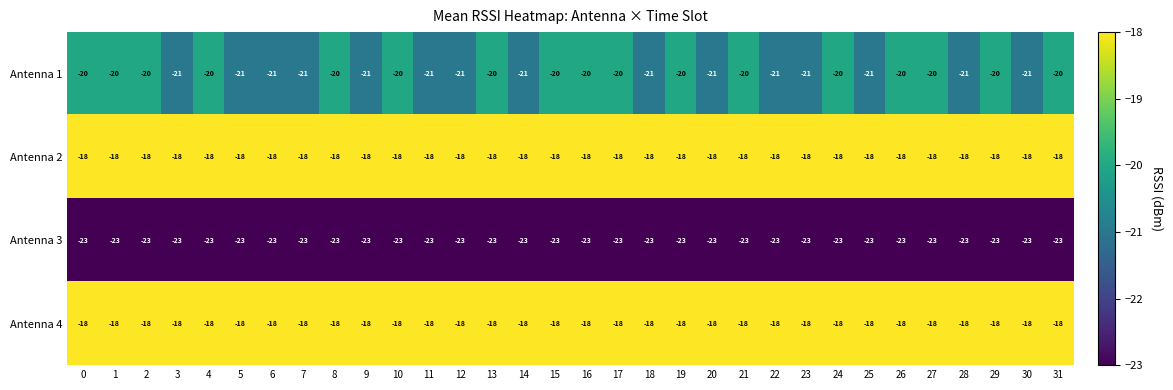

What is the total value across all series at 25?

-80